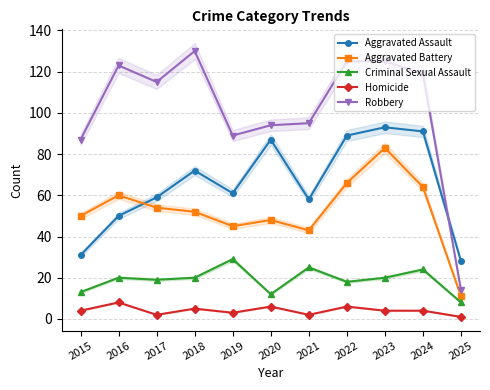

Which has a higher value, 2019 or 2022?

2022